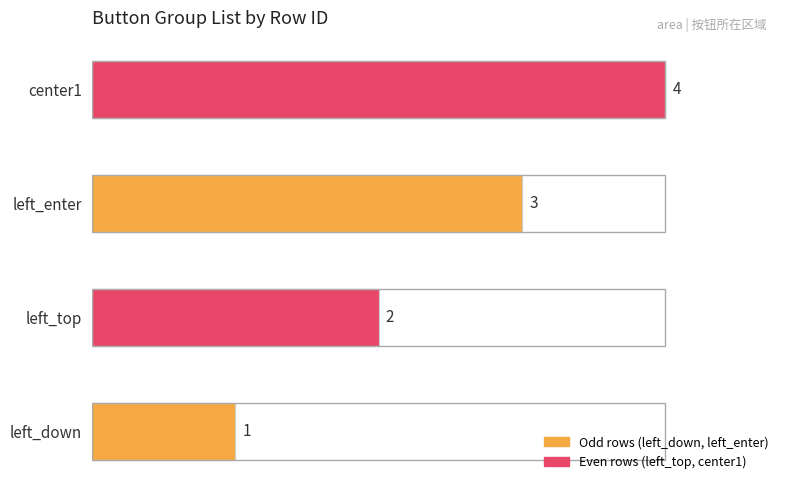

Does the chart contain any negative values?

No